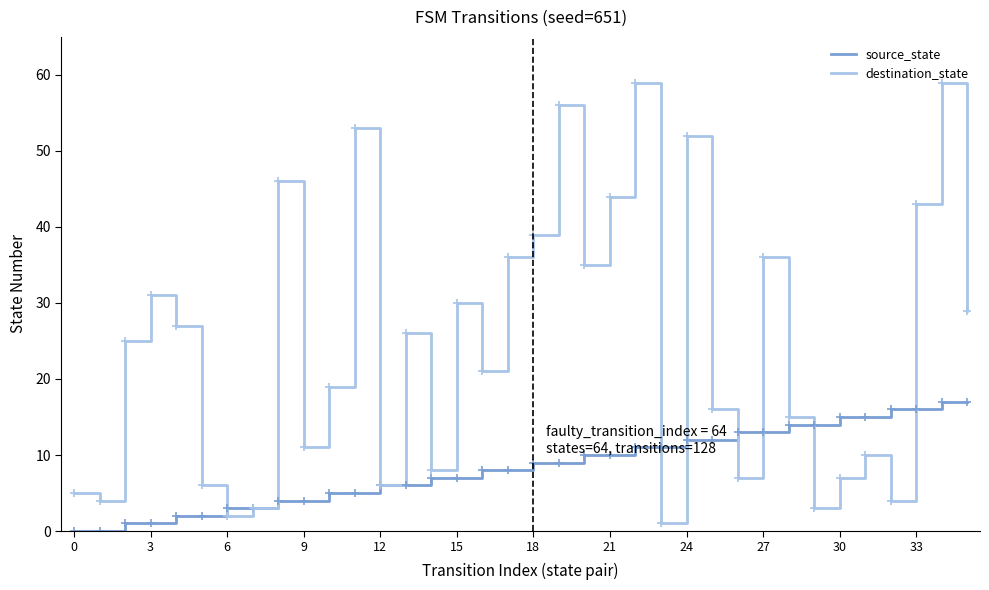

List the series in order of their overall mean, lowest first.

source_state, destination_state